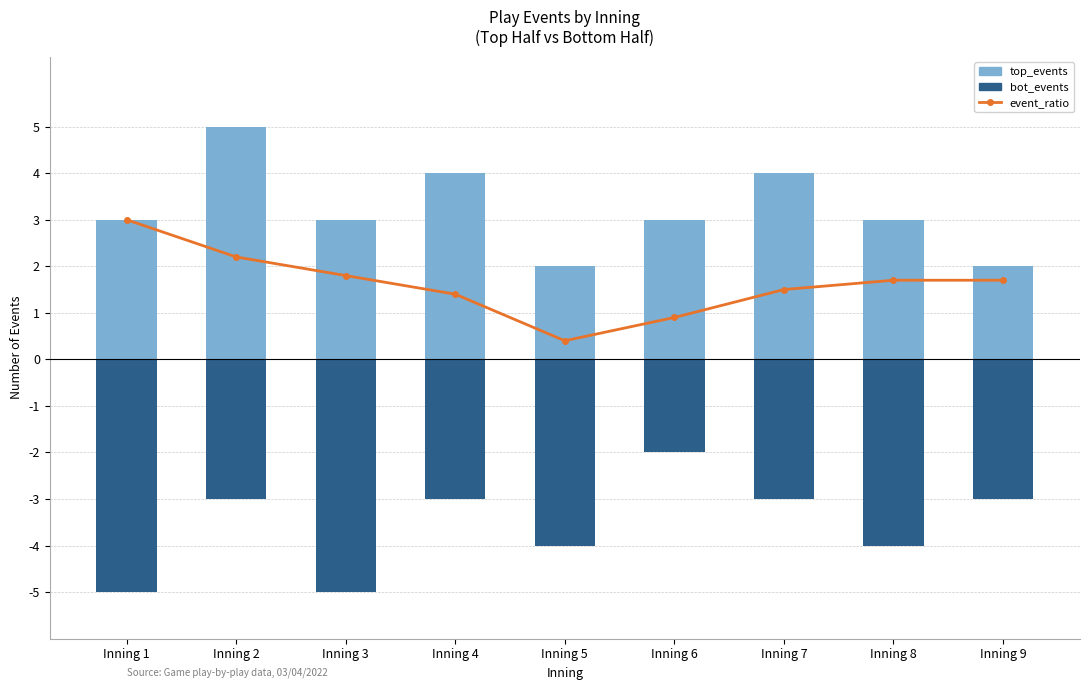

Reading right to left, what are all the values shown in this chart?

event_ratio: Inning 9=1.7	Inning 8=1.7	Inning 7=1.5	Inning 6=0.9	Inning 5=0.4	Inning 4=1.4	Inning 3=1.8	Inning 2=2.2	Inning 1=3.0
top_events: Inning 9=2.0	Inning 8=3.0	Inning 7=4.0	Inning 6=3.0	Inning 5=2.0	Inning 4=4.0	Inning 3=3.0	Inning 2=5.0	Inning 1=3.0
bot_events: Inning 9=-3.0	Inning 8=-4.0	Inning 7=-3.0	Inning 6=-2.0	Inning 5=-4.0	Inning 4=-3.0	Inning 3=-5.0	Inning 2=-3.0	Inning 1=-5.0